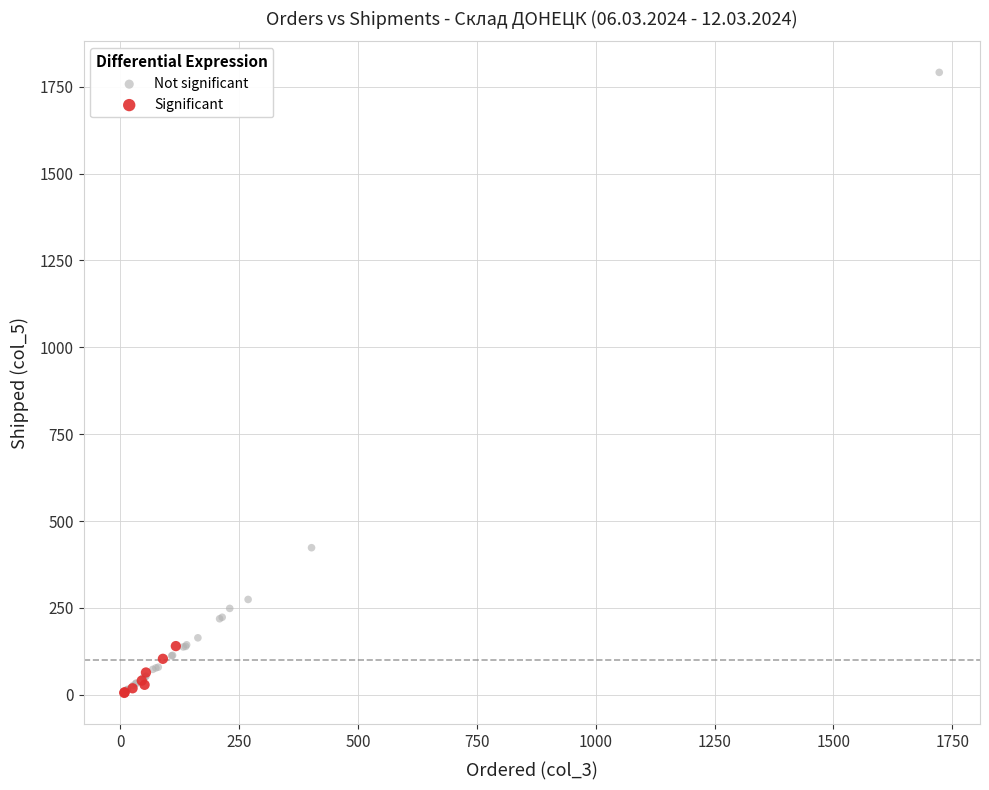

Which series has the largest Y range (max minus min)?

Not significant